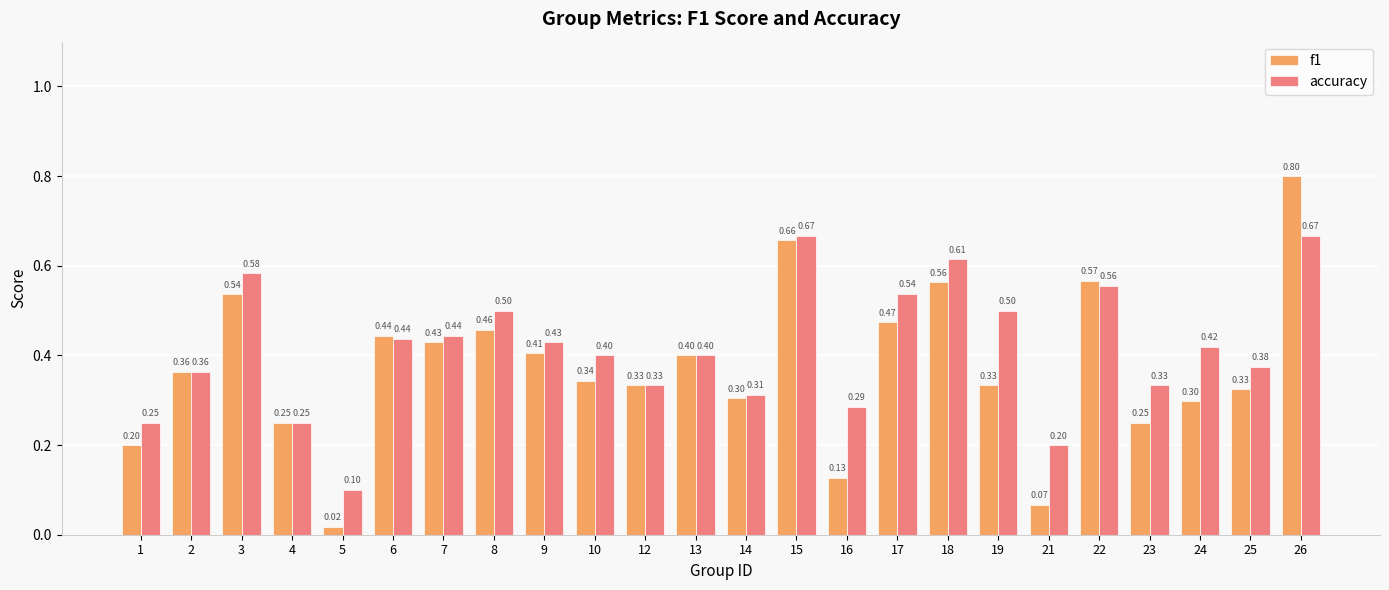

The value of f1 at 24 is 0.3. True or false?

True